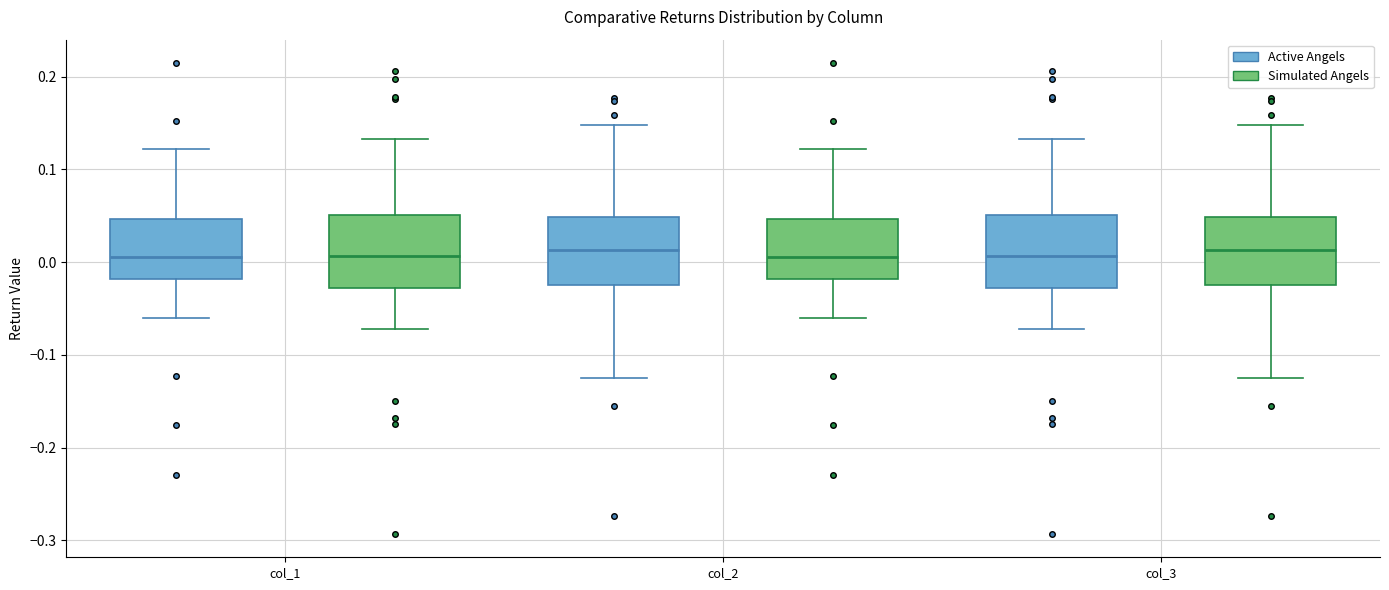

Where does the lower whisker of the box for col_3 (Active Angels) end on the y-axis? The values are not printed on the chart, so give them approximately, as read against the axis.

-0.07